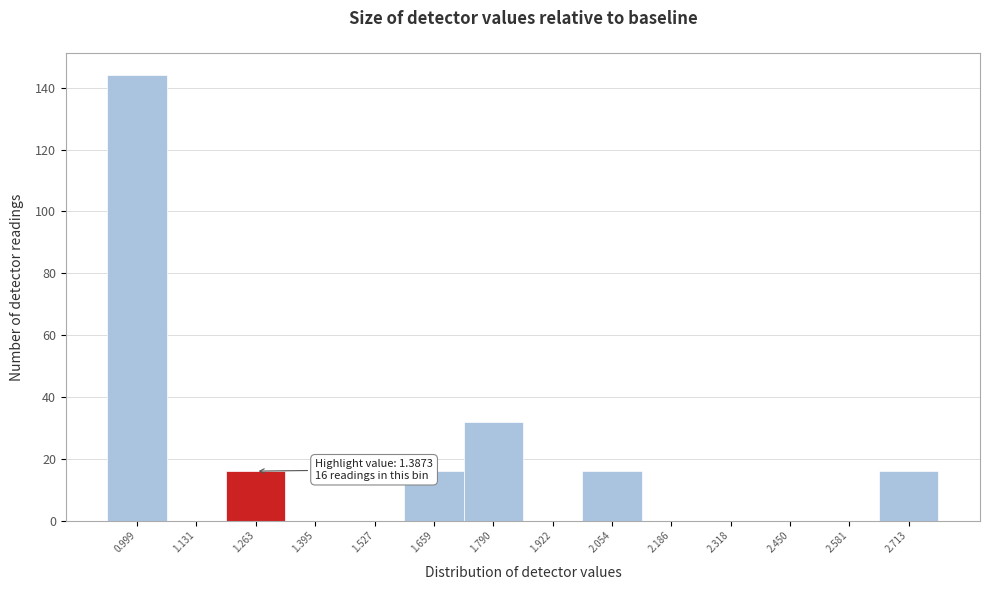

Reading left to right, extract all data points from this chart.

0.999=144	1.131=0	1.263=16	1.395=0	1.527=0	1.659=16	1.790=32	1.922=0	2.054=16	2.186=0	2.318=0	2.450=0	2.581=0	2.713=16